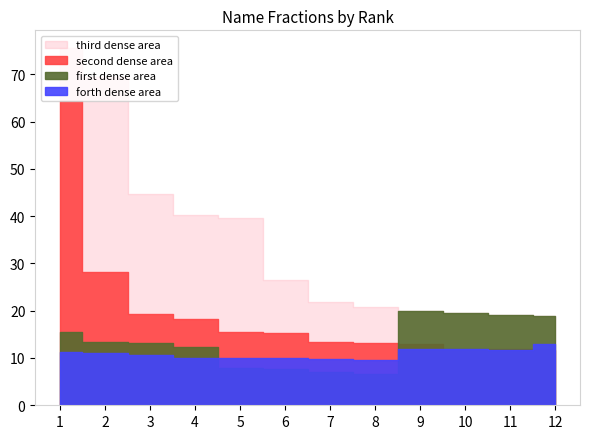

In male rank avg fraction, how many points are lower than both neighbors (excluding endpoints)?

1